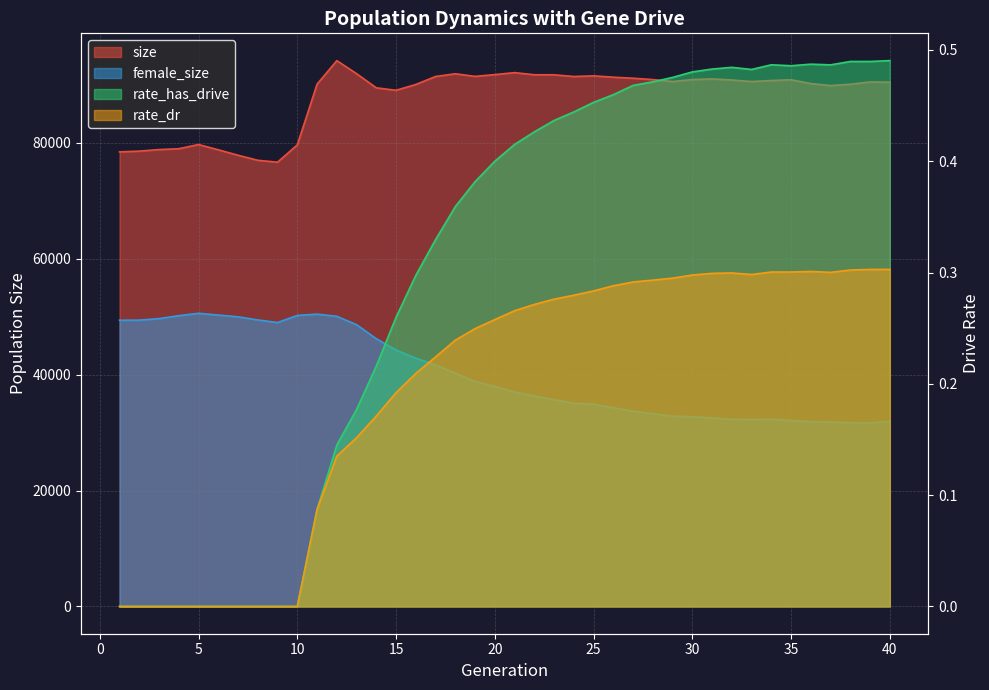

What is the difference between the highest and lowest values at 34?

90749.7